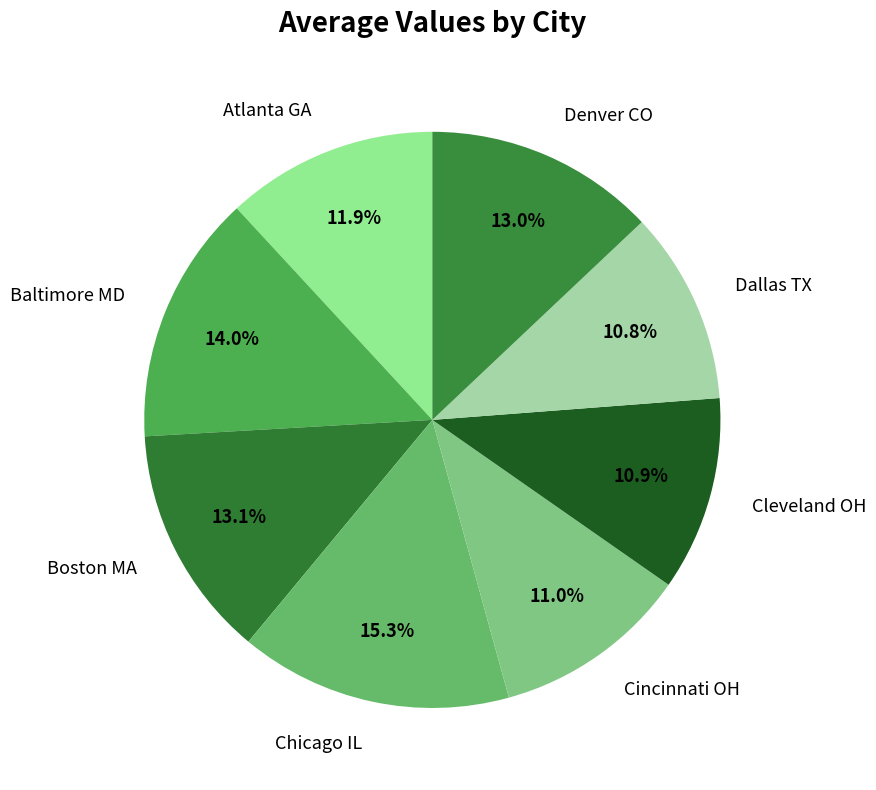

Between Denver CO and Baltimore MD, which is larger?

Baltimore MD